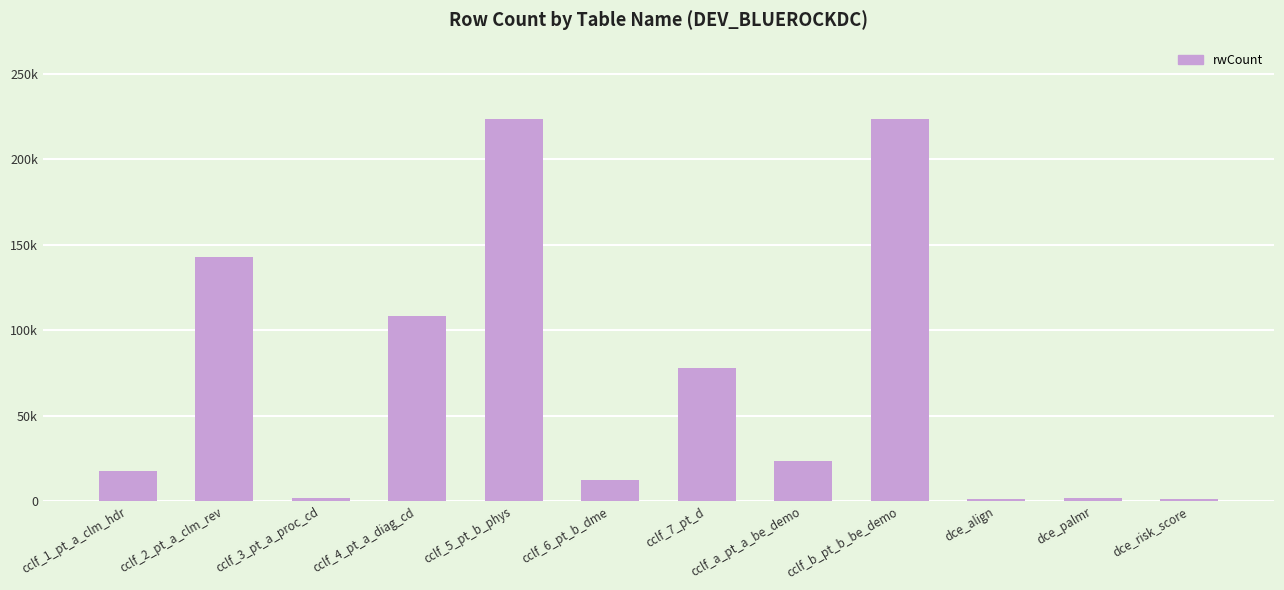

Reading left to right, transcribe all the data shown in this chart.

17664	142988	1672	108428	223471	12535	77906	23392	223471	1141	1997	1141